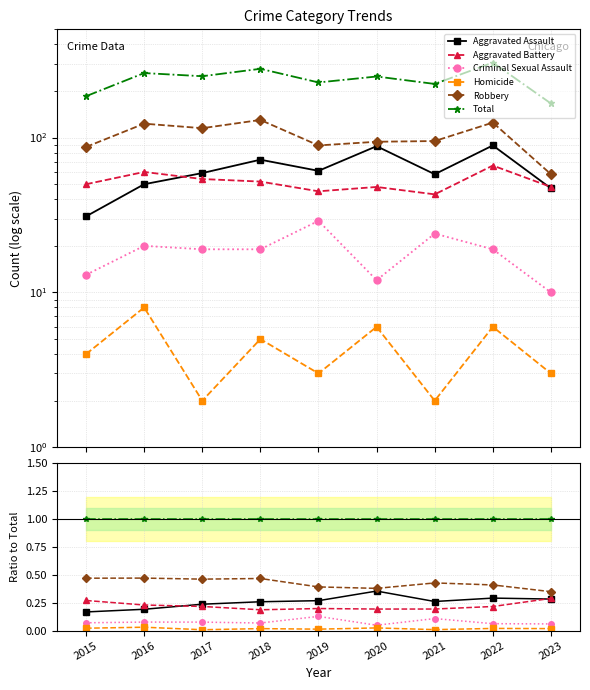

What is the value of the Robbery point at the 7th from the left?

0.4